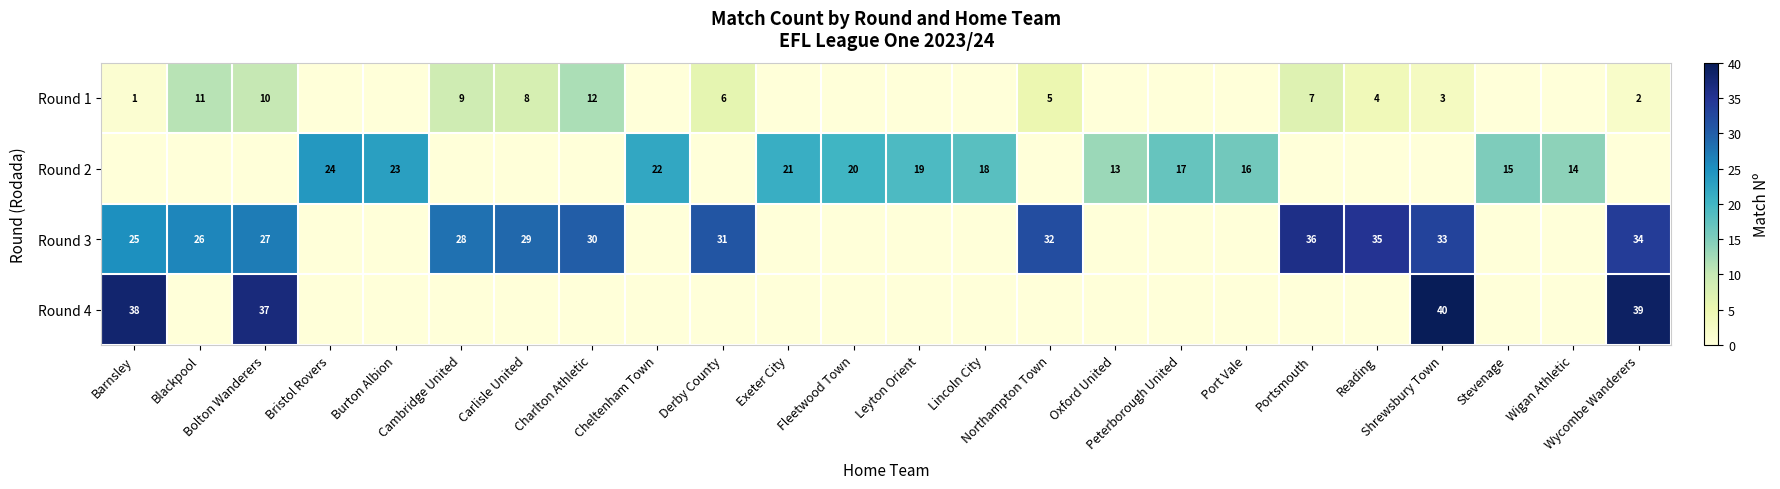

The Round 1 series shows 0 at Oxford United. True or false?

True